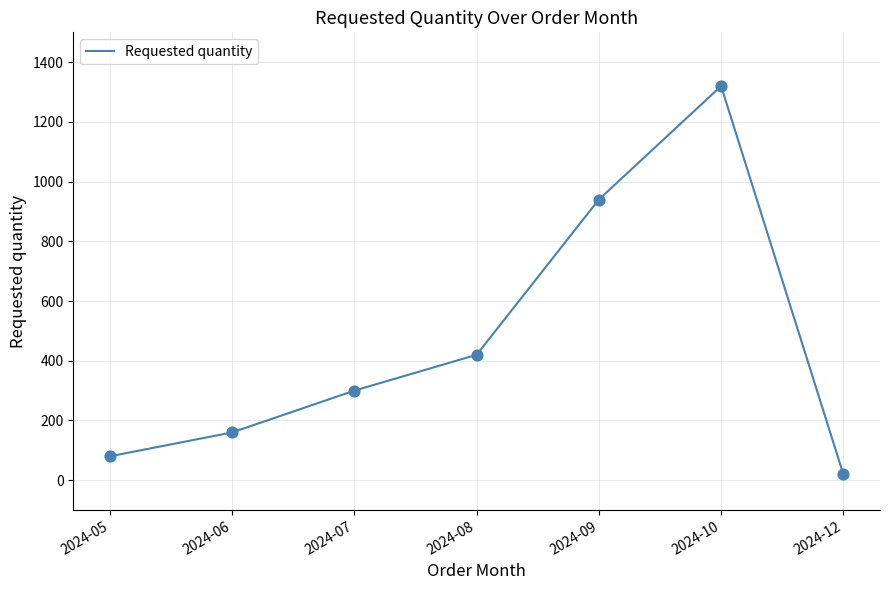

Approximately how many times larger is the value at 2024-08 compared to 2024-06?

2.6